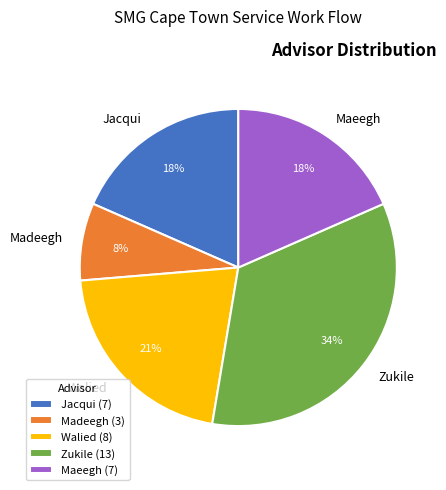

To the nearest percent, what is the difference between the largest and smallest slice percentages?

26%